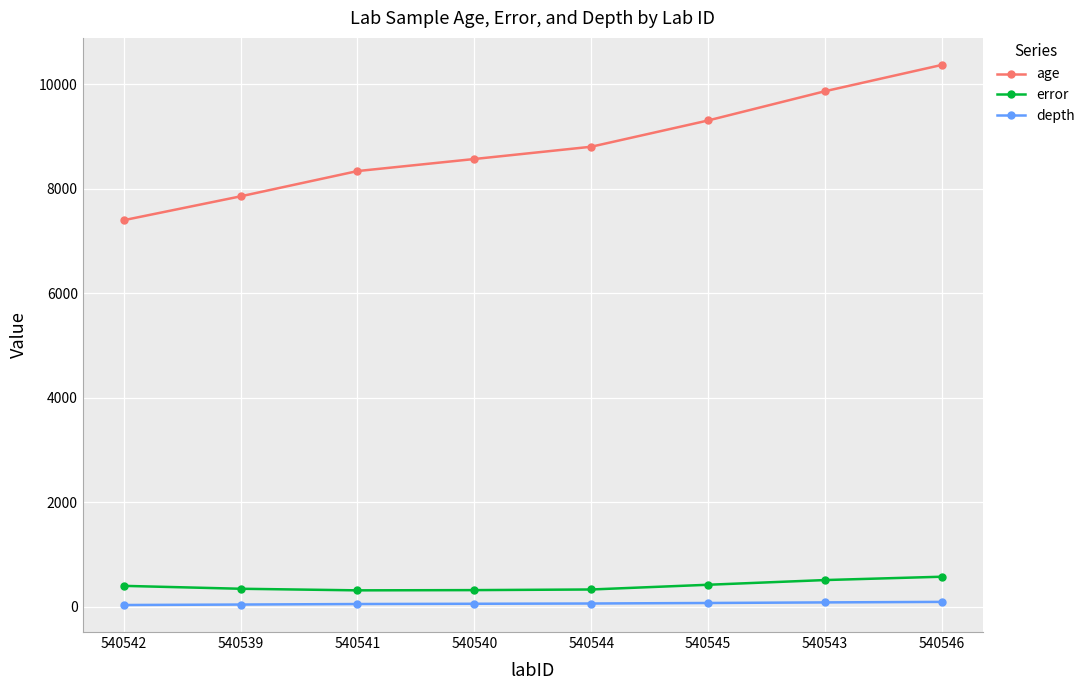

What position from the left is 540539?

2